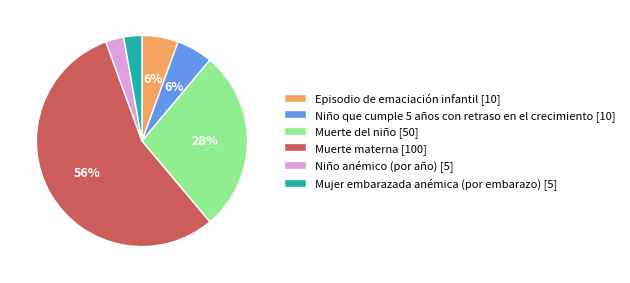

Does Niño que cumple 5 años con retraso en el crecimiento [10] account for over 50% of the chart?

No